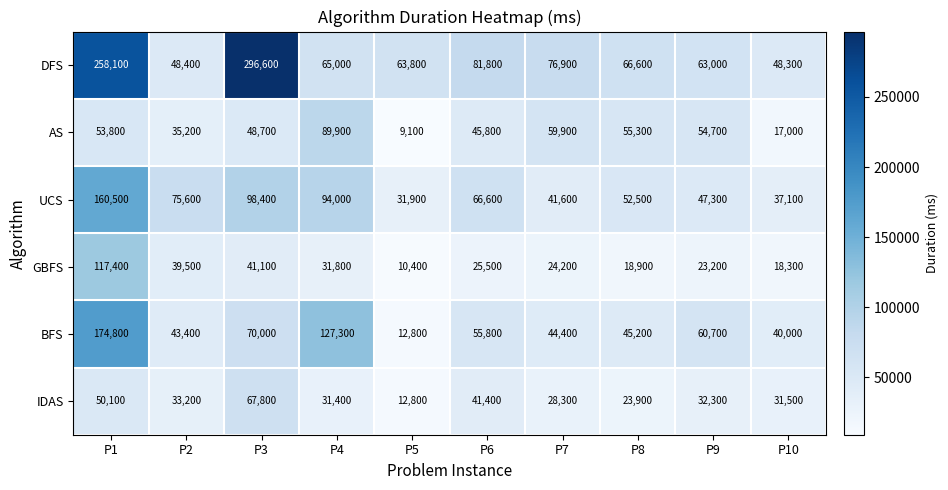

List the series in order of their peak value, lowest first.

IDAS, AS, GBFS, UCS, BFS, DFS